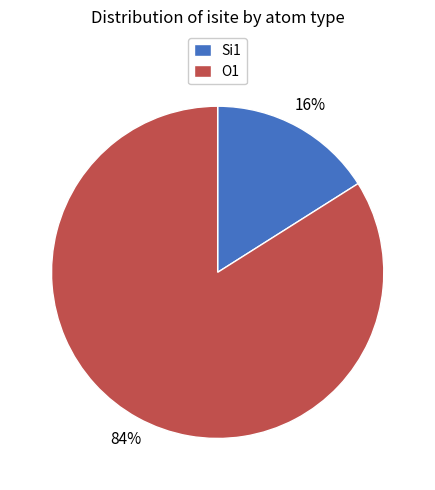

Combined, do Si1 and O1 account for over 50%?

Yes